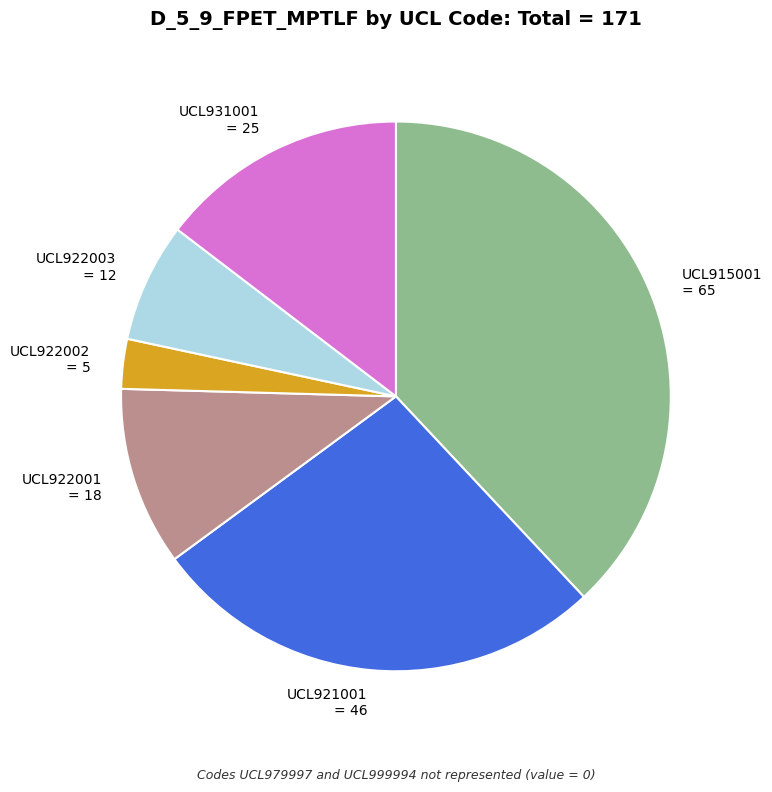

The UCL922003 = 12 slice represents 18% of the pie. True or false?

False